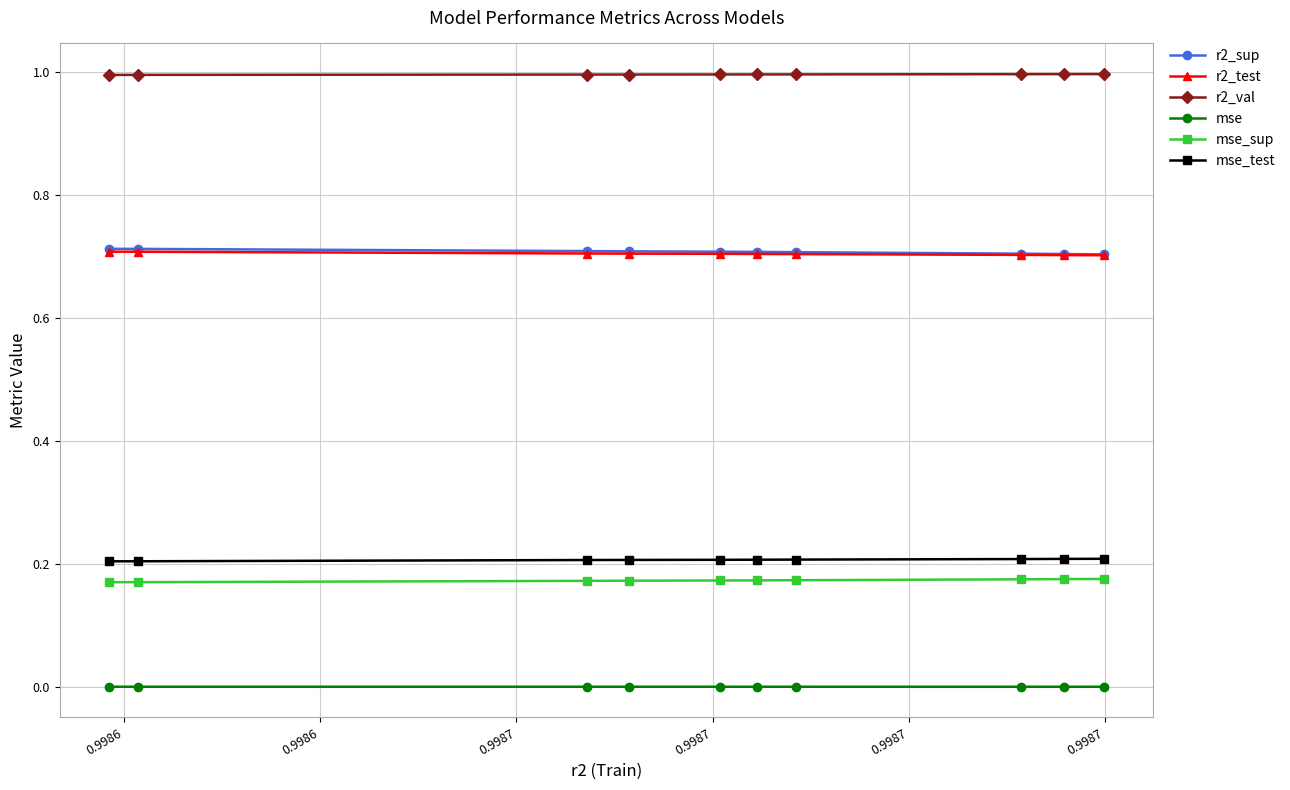

Which series has the largest total across all categories?

r2_val